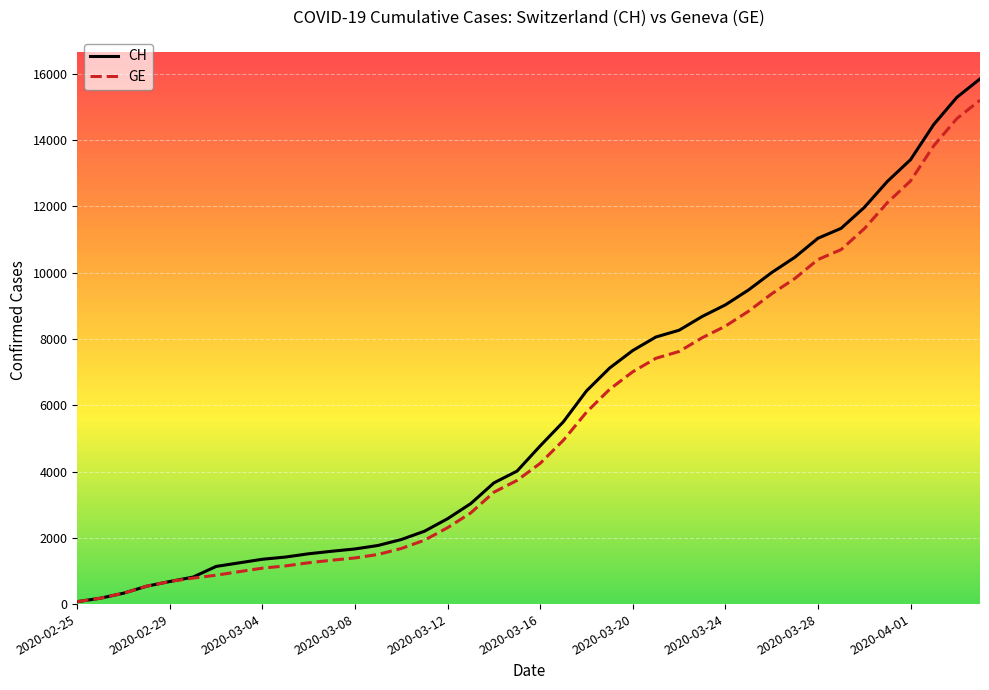

Which series has the largest range (max minus min)?

CH